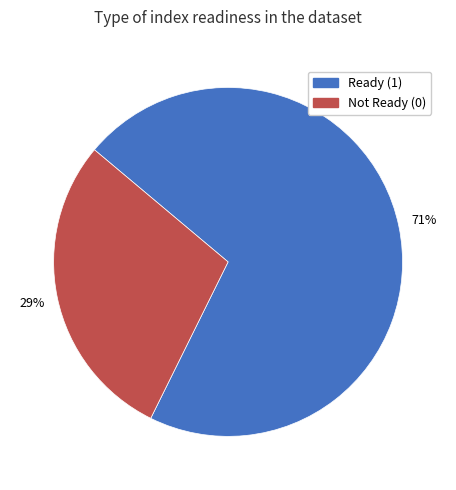

Which slice is the smallest?

Not Ready (0)